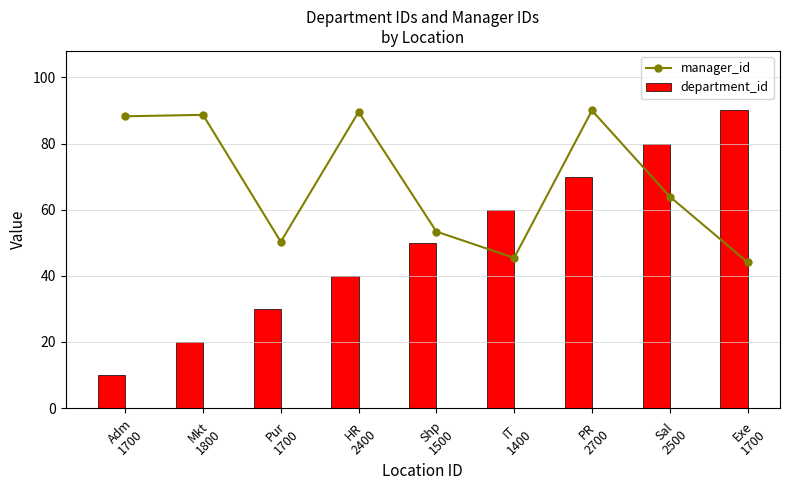

What is the lowest value of the manager_id series?

44.1